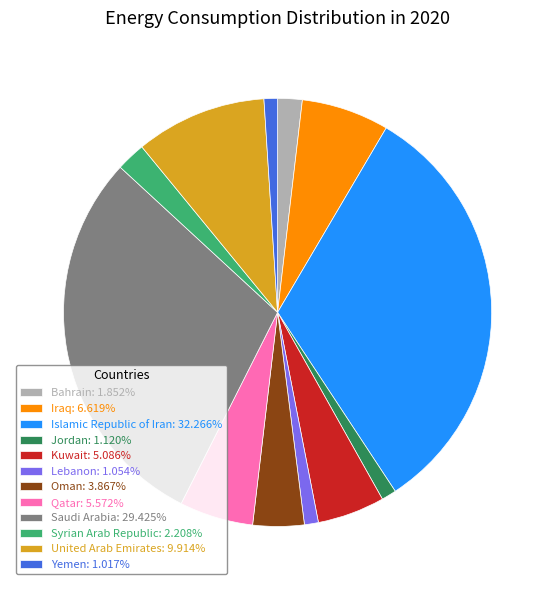

Do United Arab Emirates: 9.914% and Saudi Arabia: 29.425% together represent more than half of the pie?

No